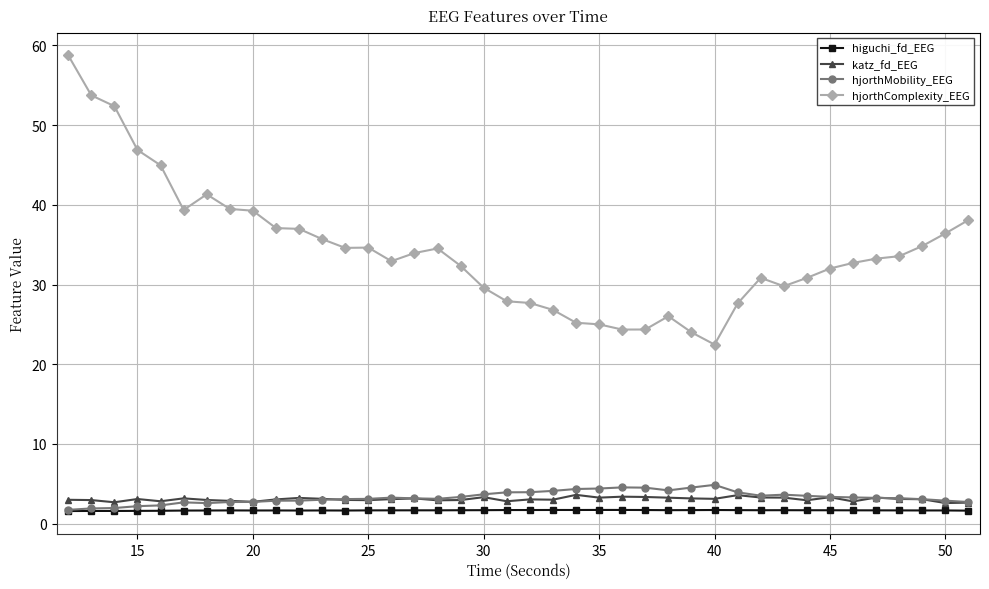

At how many categories does at least one series exceed 14?

40